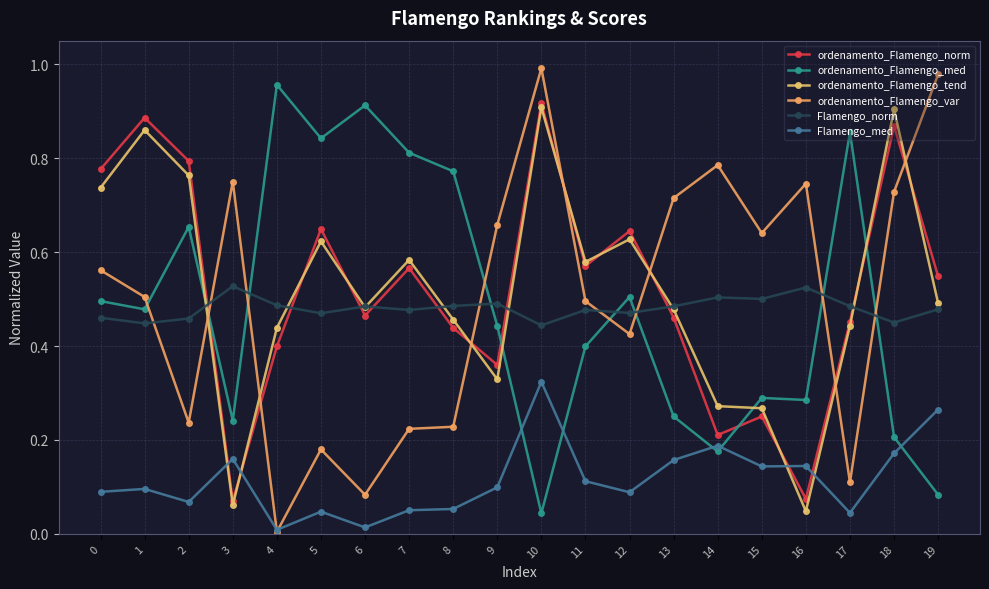

What is the value of the ordenamento_Flamengo_norm point at the 18th from the left?

0.5